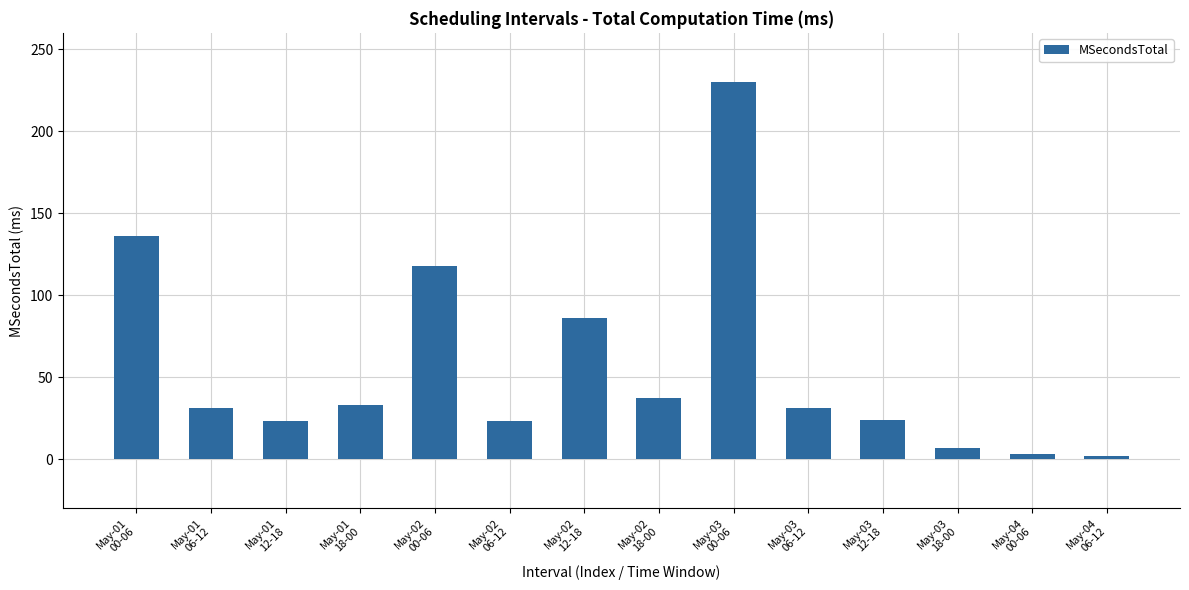

What is the difference between the maximum and minimum values?

228